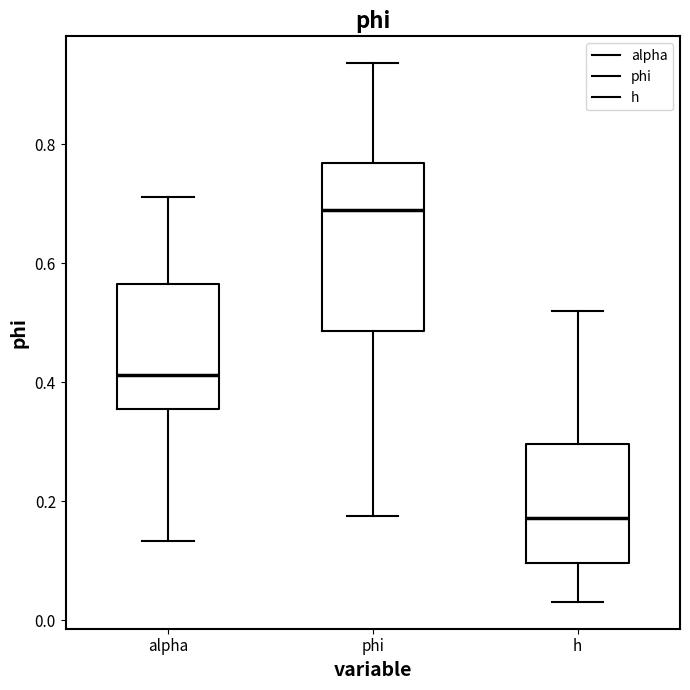

Reading left to right, read every box against the y-axis: the position of its median line, the range the box covers, and the ends of its whiskers. The values are not printed on the chart, so give them approximately, as read against the axis.

alpha: median 0.42, box 0.36 to 0.56, whiskers 0.14 to 0.72
phi: median 0.70, box 0.48 to 0.76, whiskers 0.18 to 0.94
h: median 0.18, box 0.10 to 0.30, whiskers 0.04 to 0.52